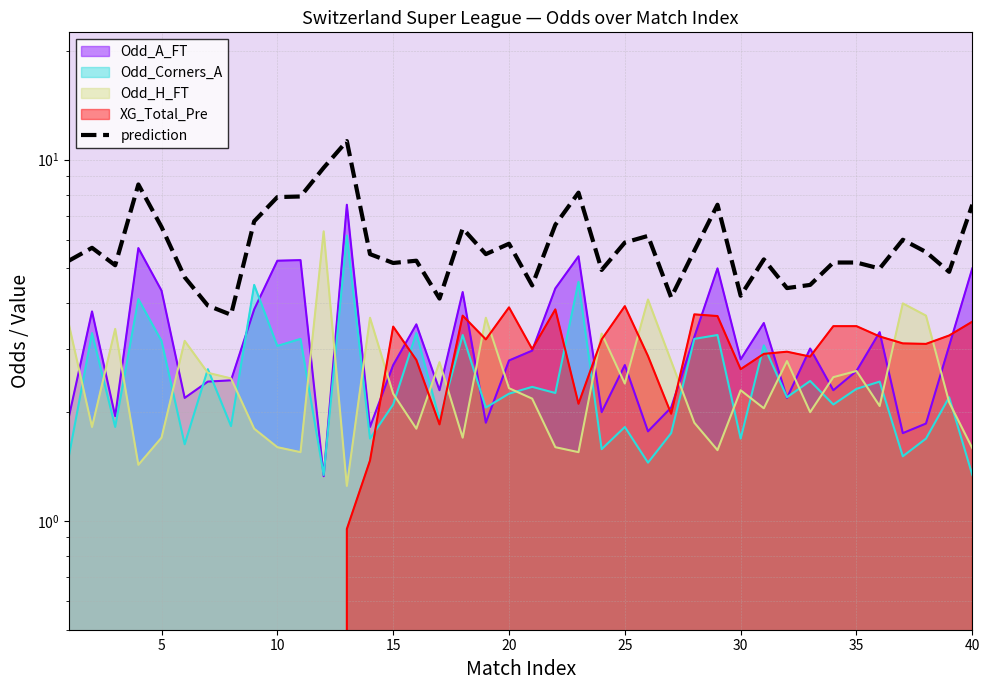

Reading left to right, list all the values displayed in this chart.

5.2	5.7	5.1	8.5	6.5	4.7	3.9	3.7	6.8	7.9	7.9	9.5	11.2	5.5	5.2	5.2	4.1	6.4	5.5	5.8	4.5	6.6	8.1	4.9	5.9	6.1	4.2	5.6	7.5	4.2	5.3	4.4	4.5	5.2	5.2	5.0	6.0	5.6	4.9	7.5